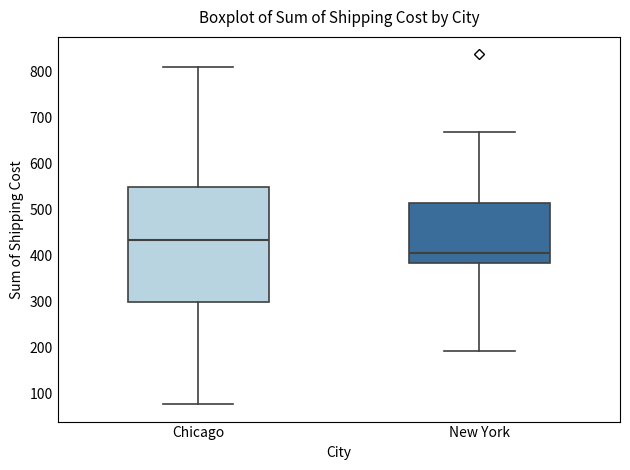

Which box's median line is the highest?

Chicago